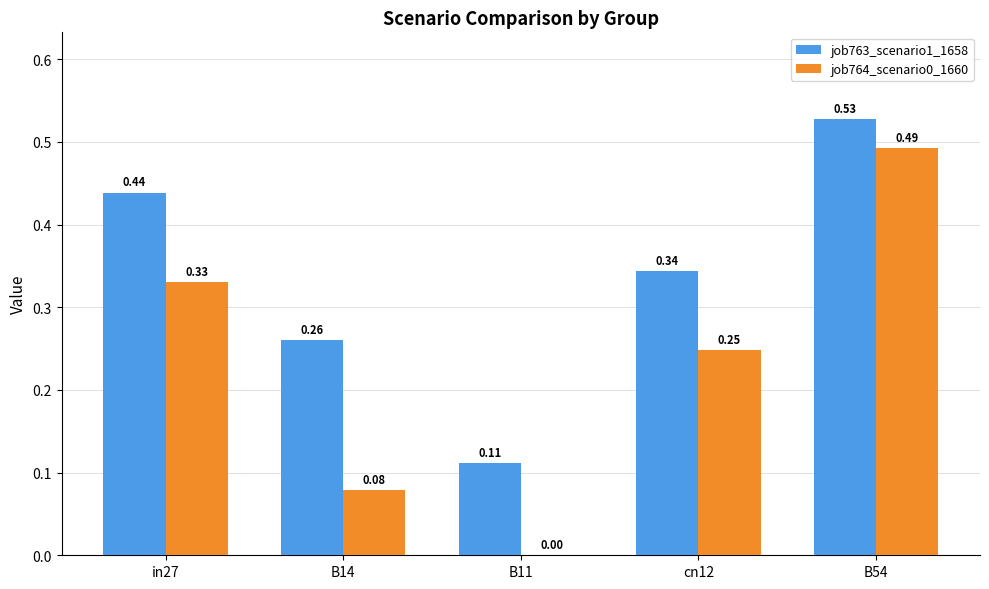

What is the sum of all job763_scenario1_1658 values?

1.7